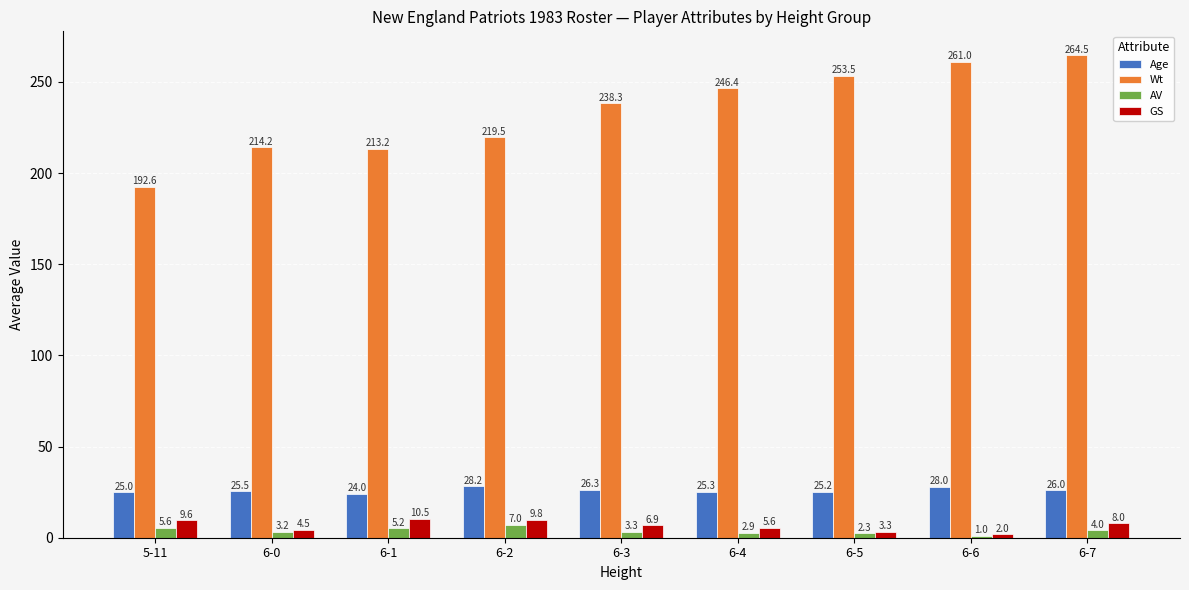

Read the Wt value at 6-2.

219.5